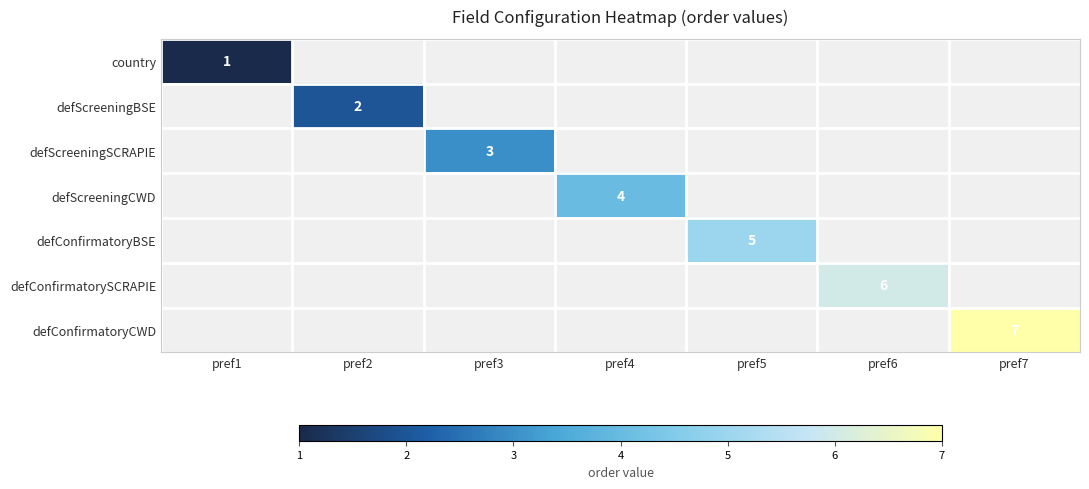

Is it true that country equals 2 at pref1?

False